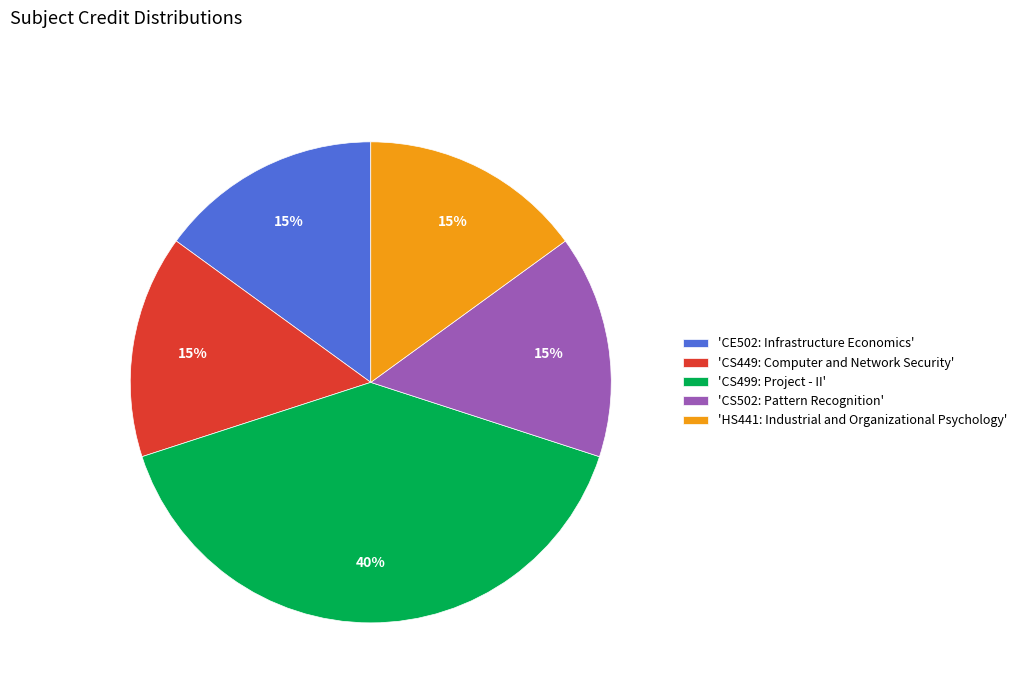

Does 'CS502: Pattern Recognition' represent more than half of the total?

No